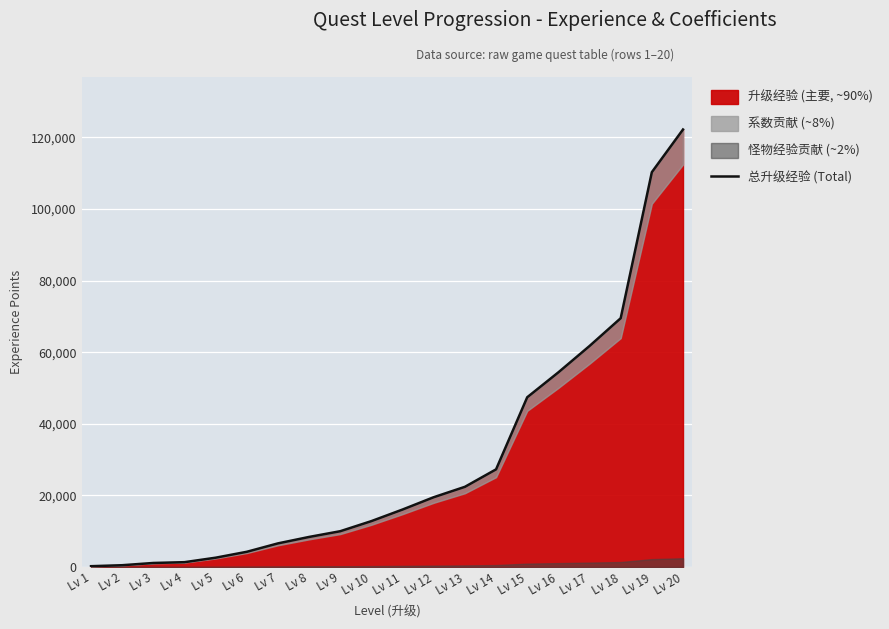

What is the difference between the values at Lv 4 and Lv 9?

8650